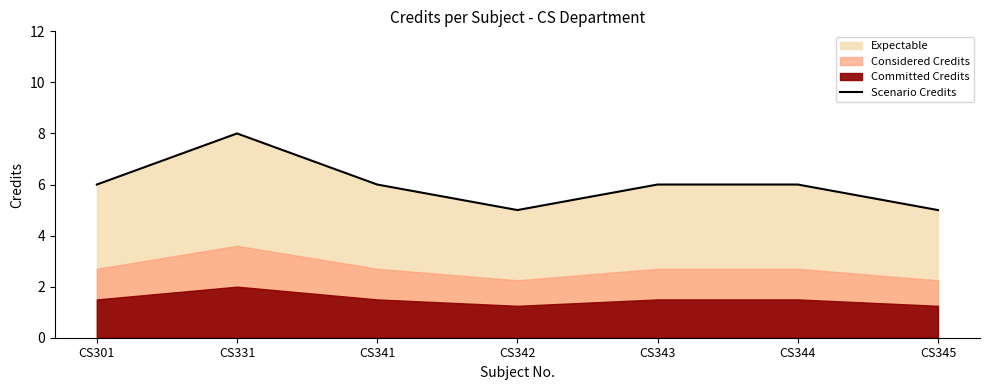

Between CS343 and CS345, which is larger?

CS343